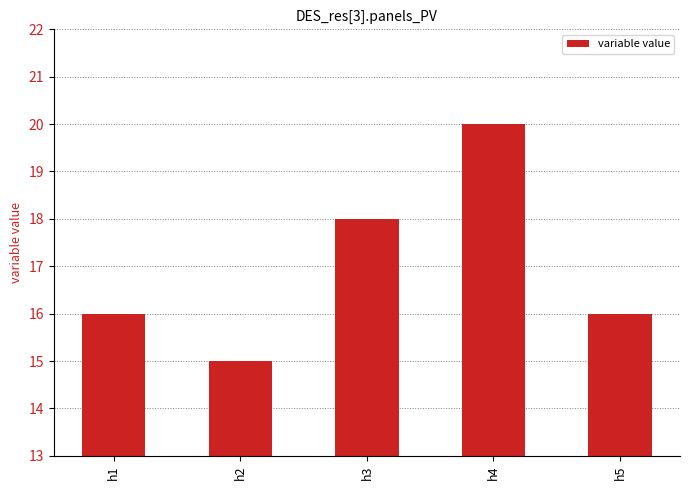

What is the sum of all values?

85